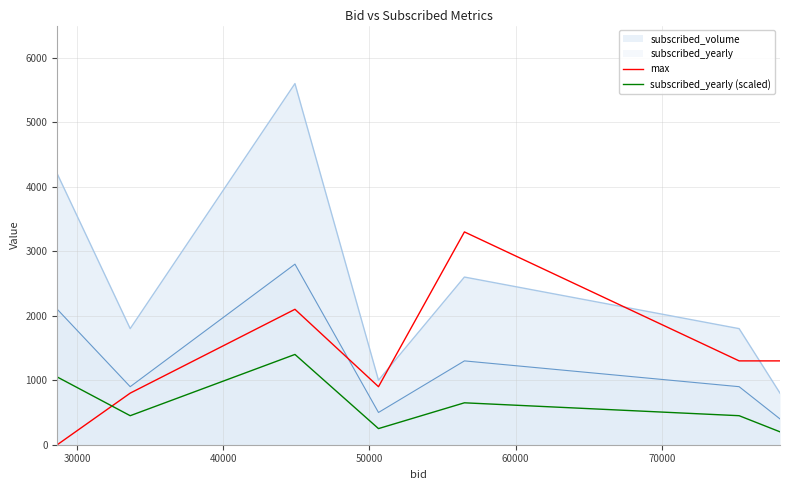

Which series has the widest spread of values?

subscribed_volume